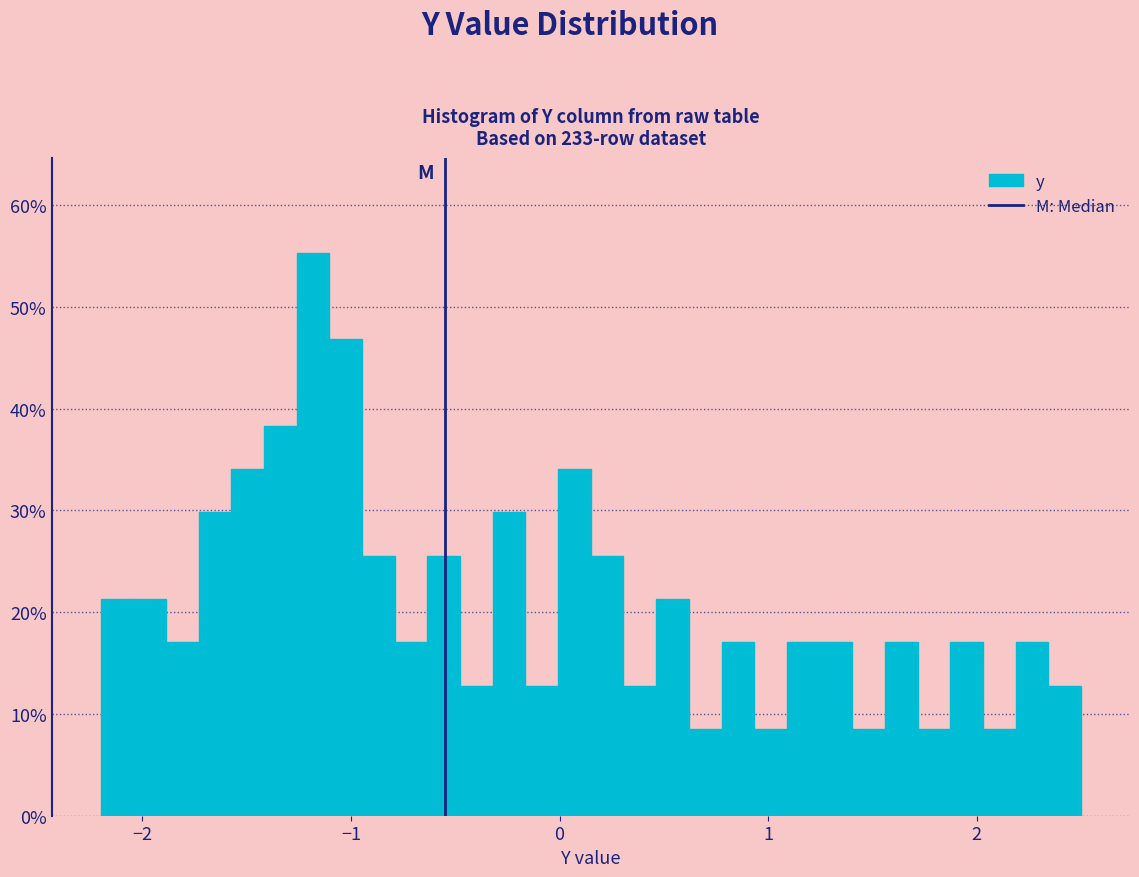

Read against the x-axis, roughly where is the centre of the tallest bar?

-1.2